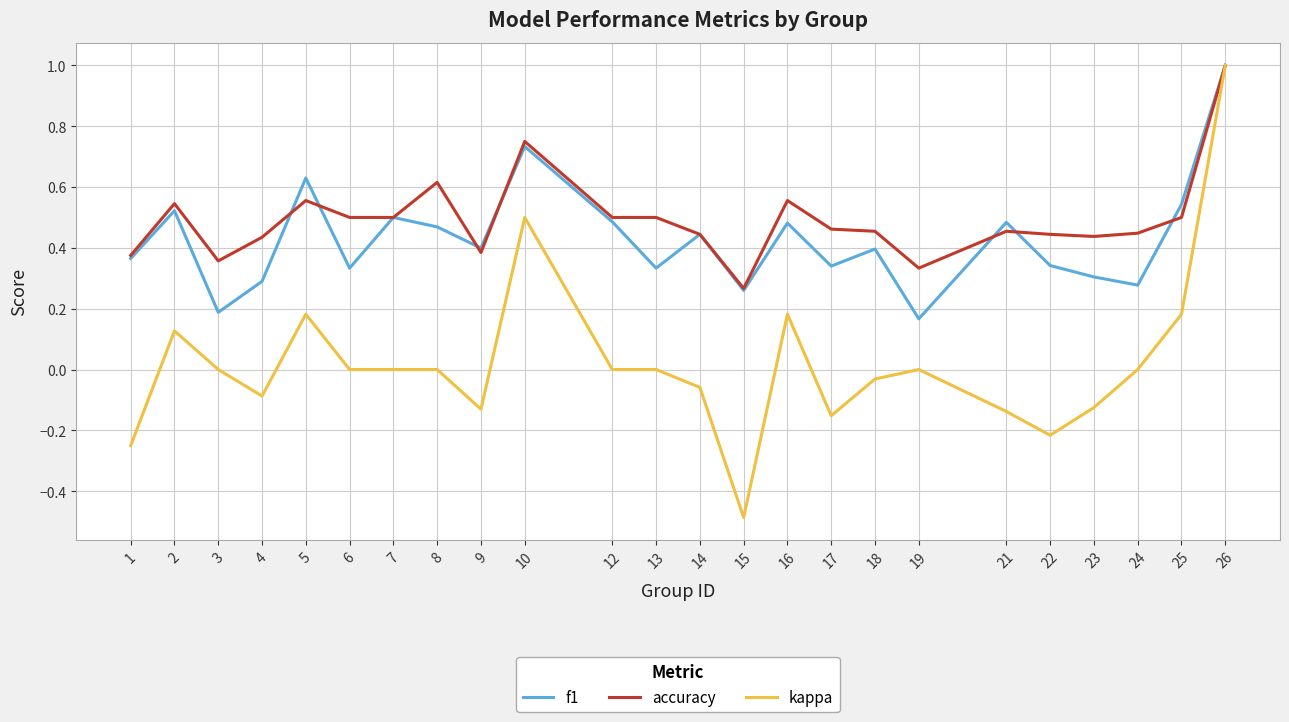

Does the chart display data point markers on the line(s)?

No